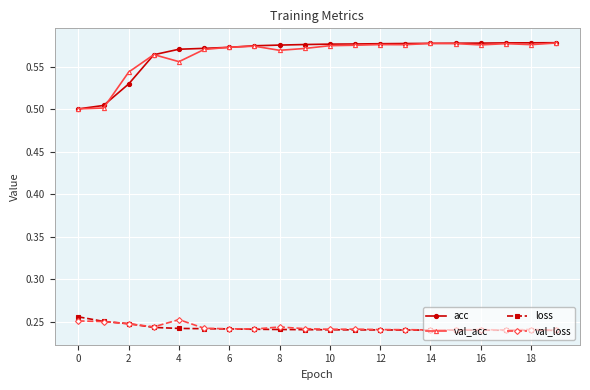

True or false: val_loss and acc cross at least once.

False